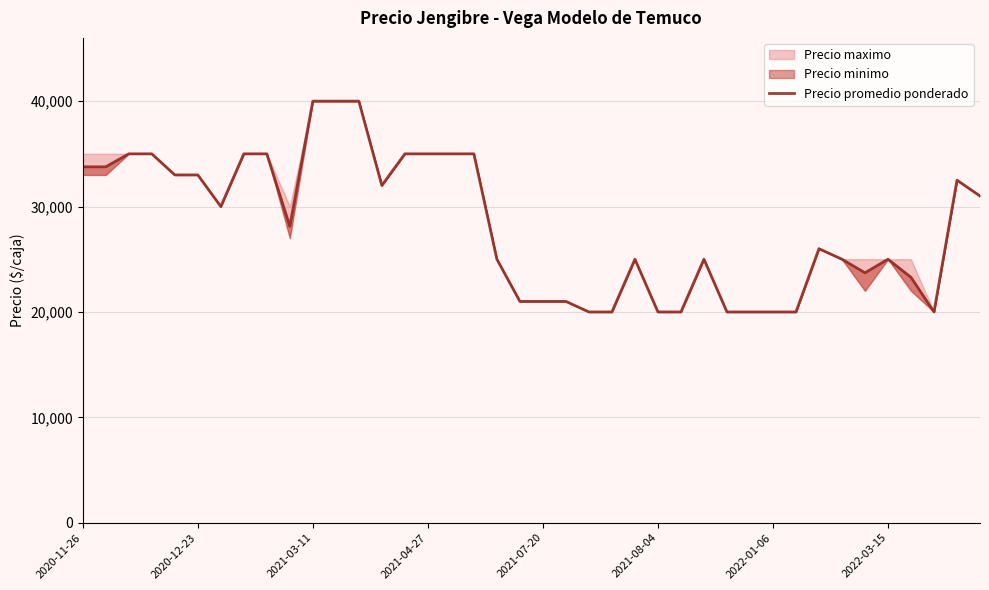

Where does the data first go above 28125?

2020-11-26